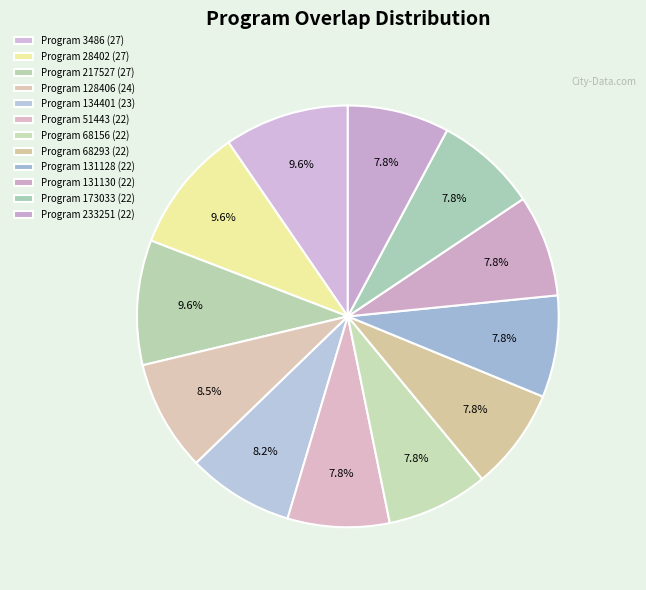

Count the number of slices in the pie.

12